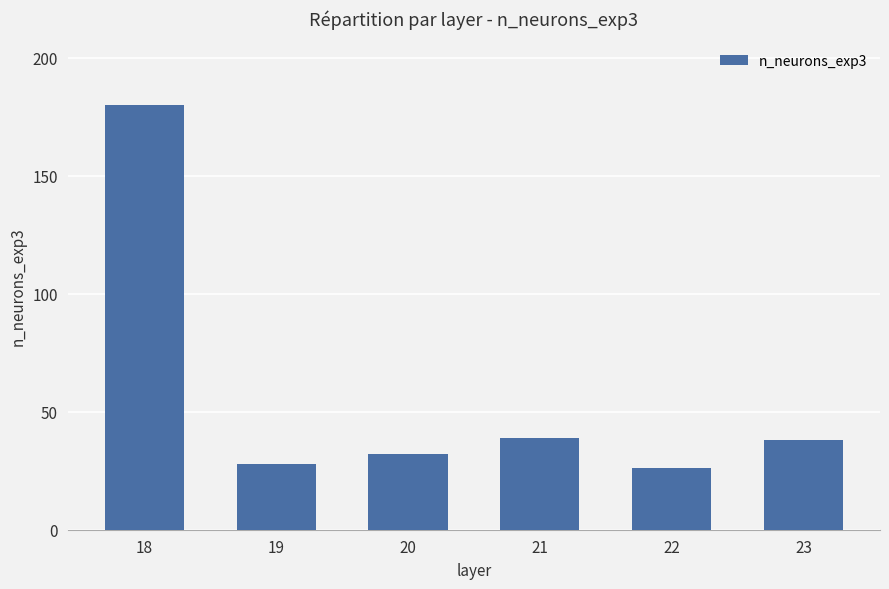

Are the bars grouped side by side (vs. stacked)?

No